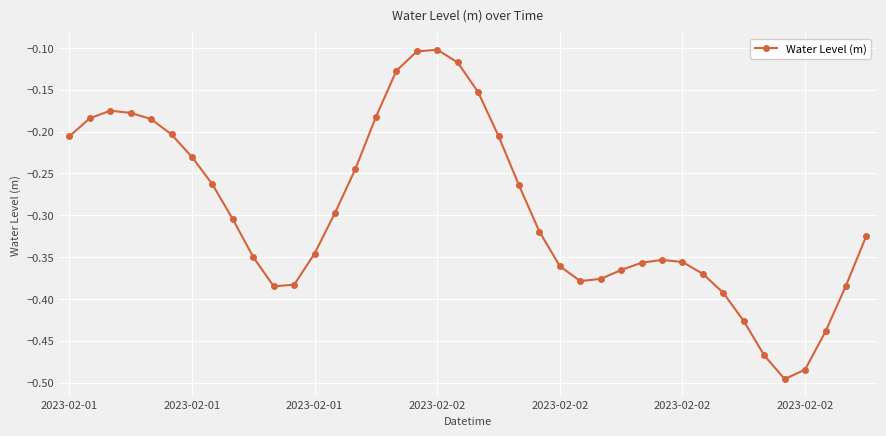

What is the difference between the maximum and minimum values?

0.4